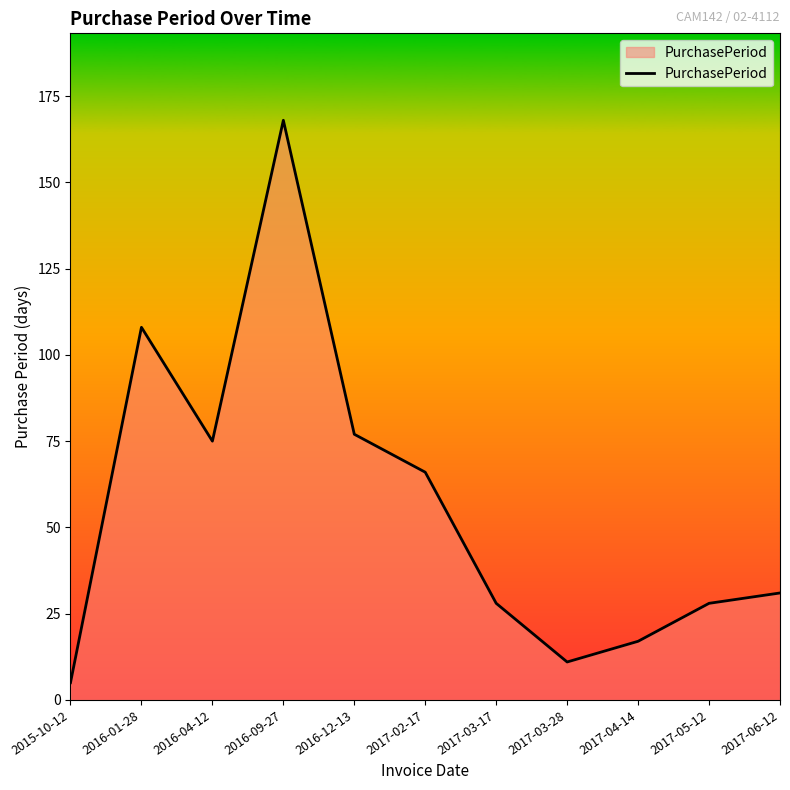

Which has a higher value, 2017-05-12 or 2017-02-17?

2017-02-17